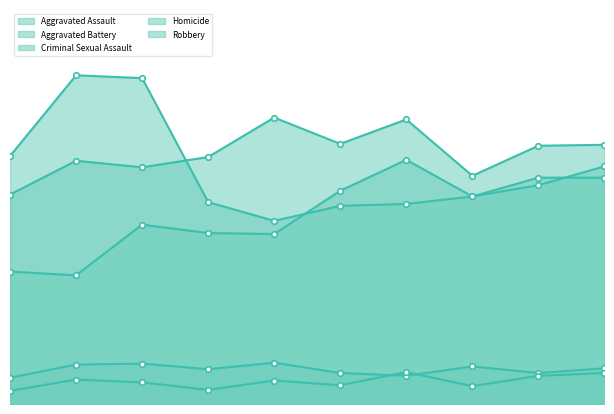

In Aggravated Battery, how many points are higher than both neighbors (excluding endpoints)?

3